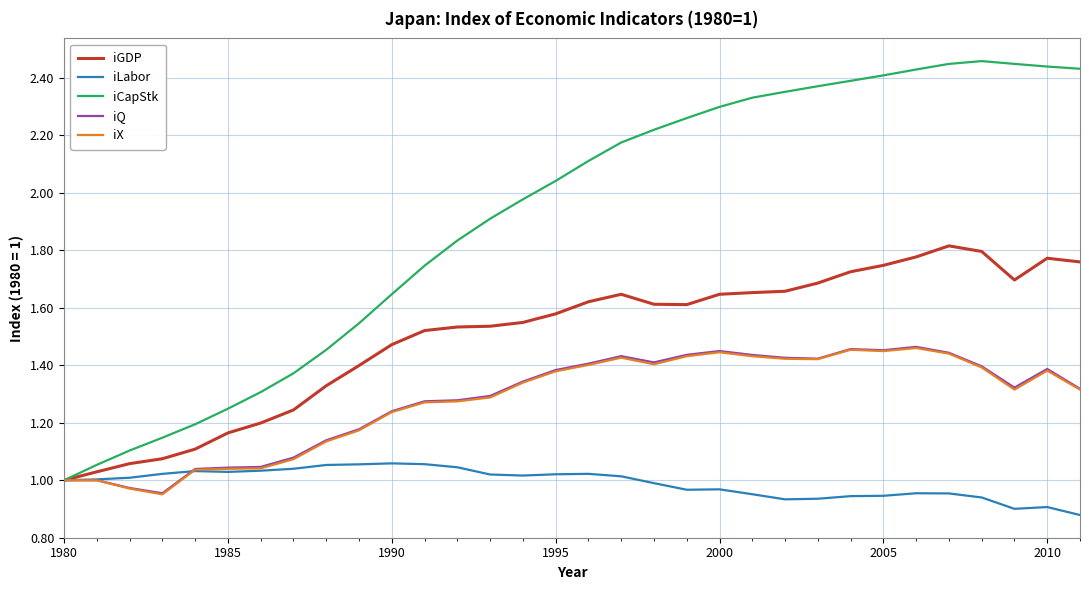

Which series has the largest total across all categories?

iCapStk